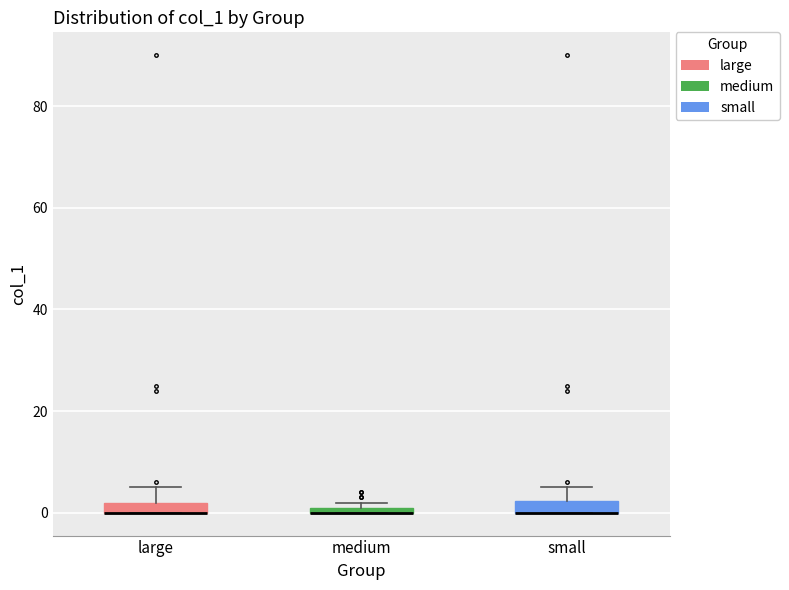

Where is the upper edge of the box for medium on the y-axis? The values are not printed on the chart, so give them approximately, as read against the axis.

2